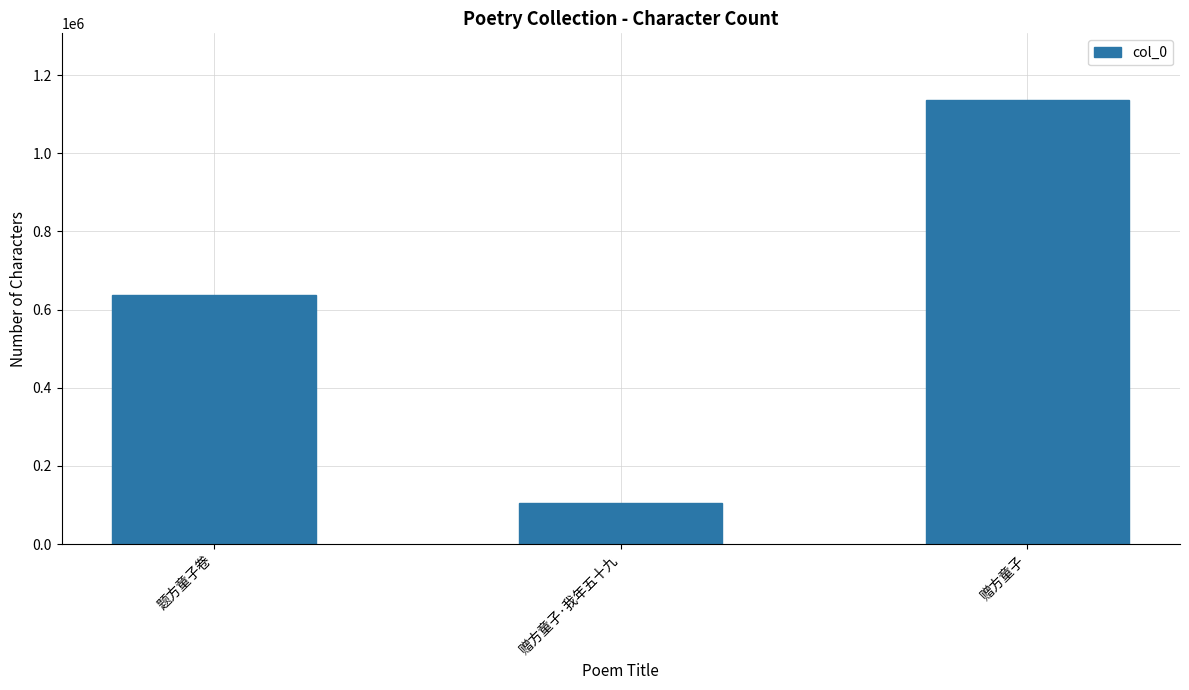

At which label is the value closest to 621205?

题方童子卷